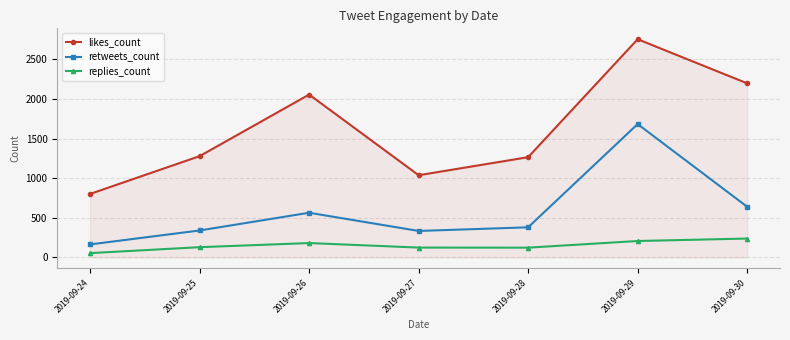

The retweets_count series shows 781 at 2019-09-26. True or false?

False